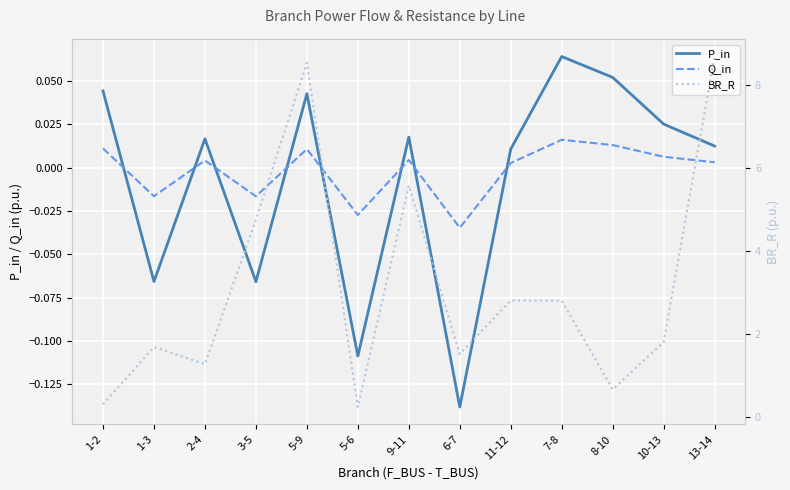

What is the value of the BR_R point at the 8th from the left?

1.5